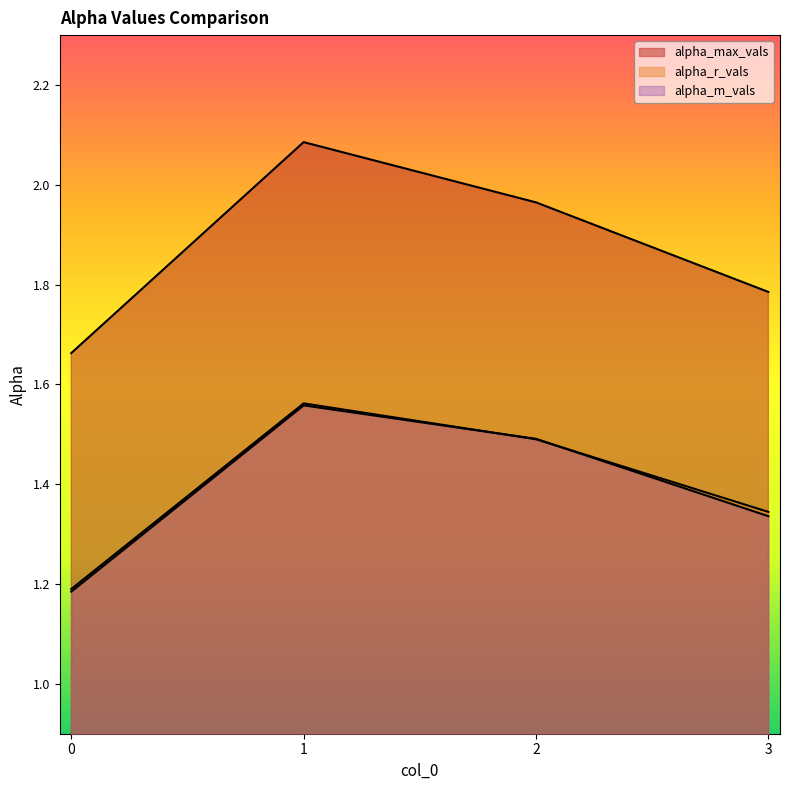

At which category is the sum across all series the highest?

1